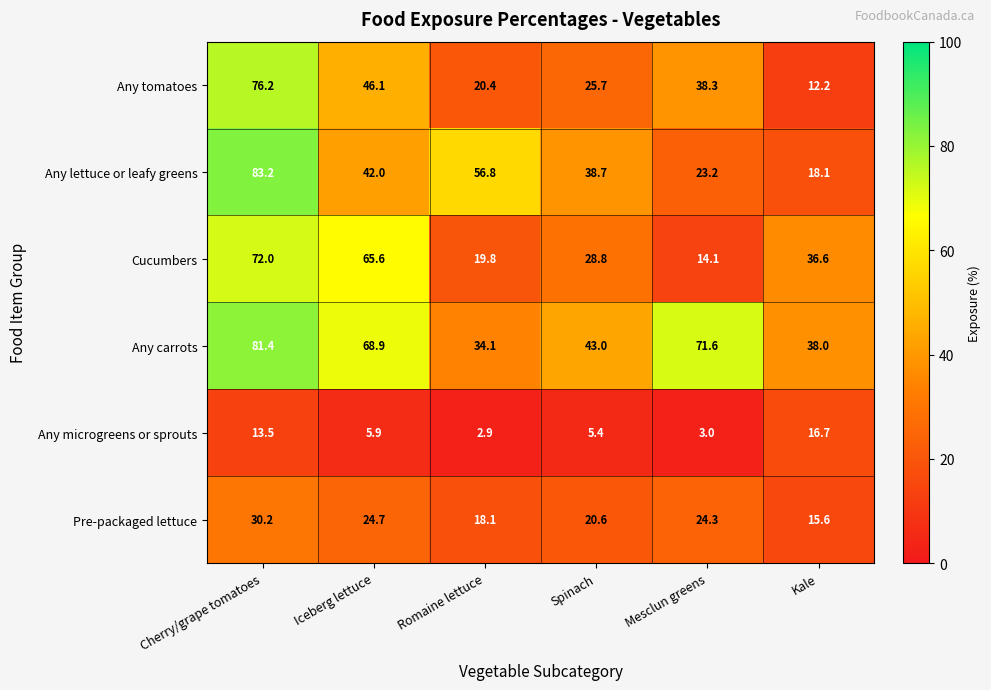

Is it true that Cucumbers equals 65.6 at Iceberg lettuce?

True